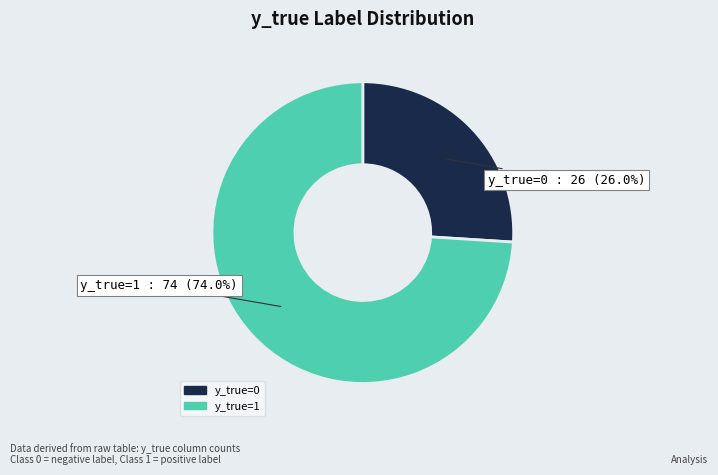

True or false: y_true=1 accounts for 74% of the total.

True